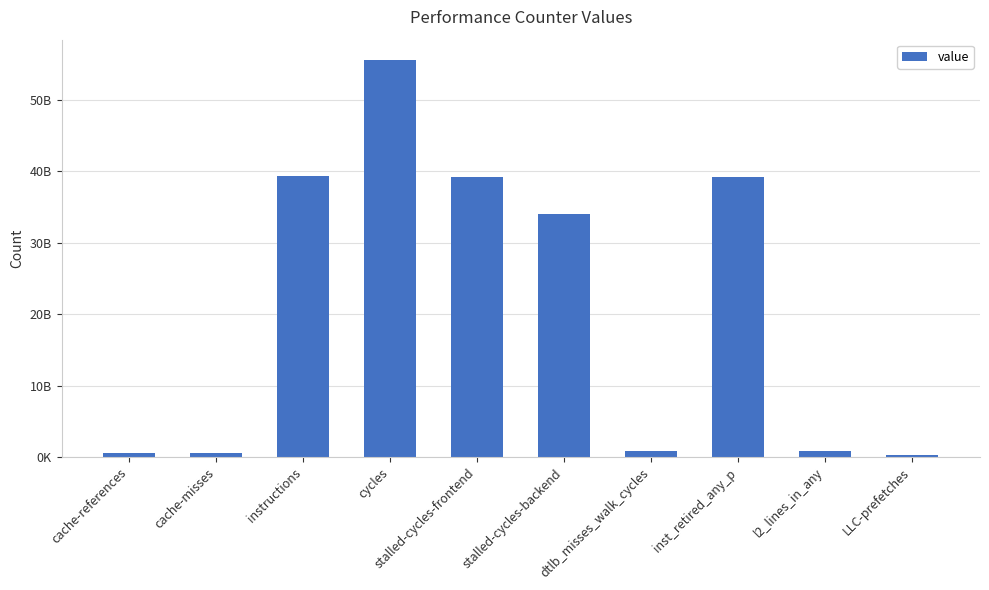

Does the chart contain any negative values?

No